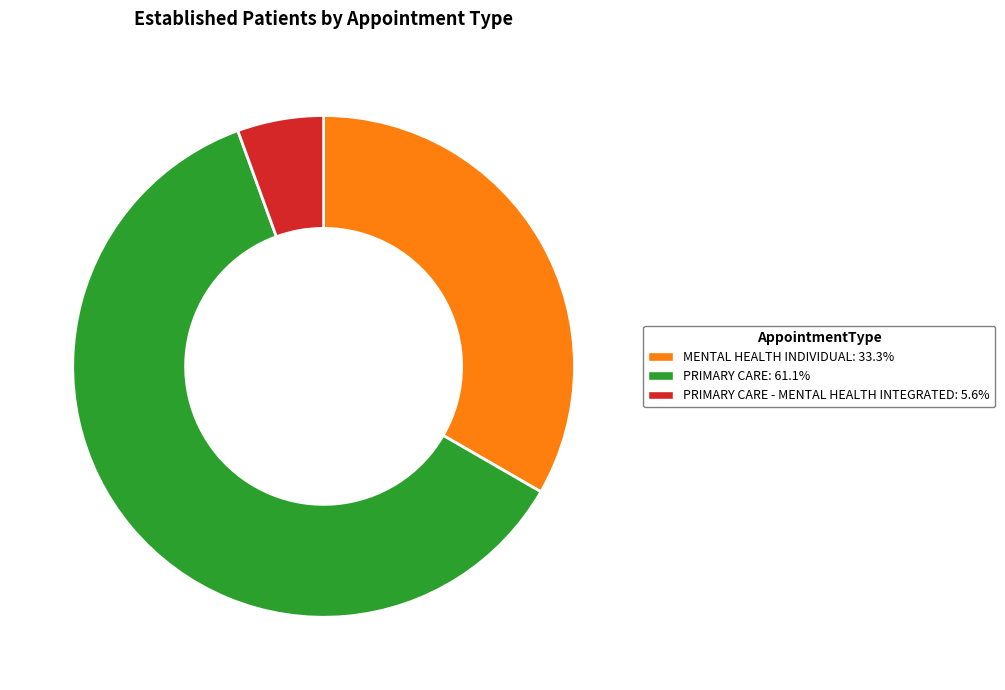

Does PRIMARY CARE: 61.1% represent more than half of the total?

Yes